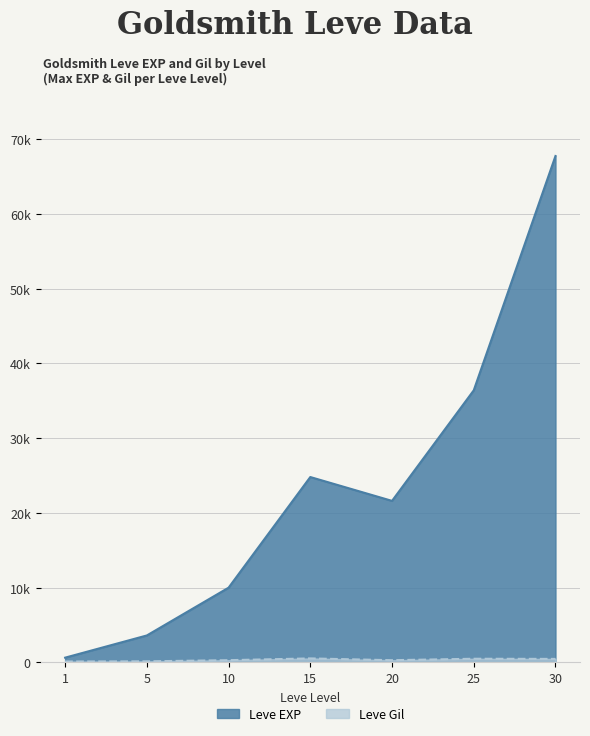

Between 10 and 5, which is larger?

10